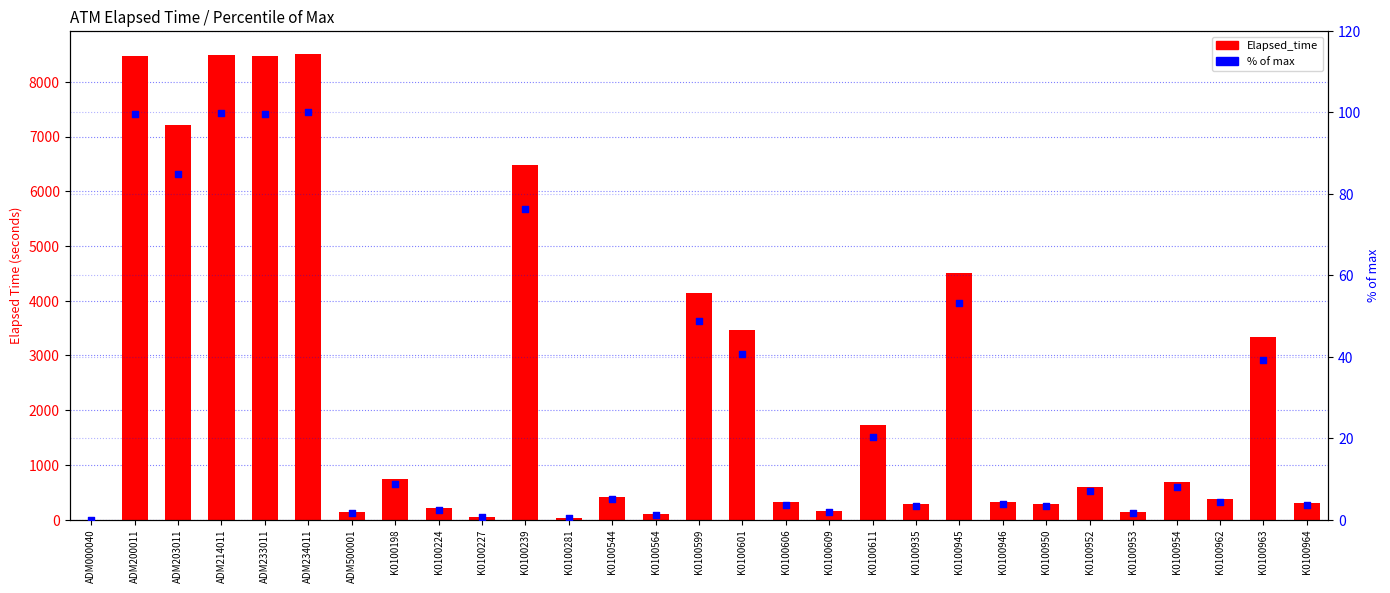

Which series reaches the maximum Y coordinate?

Elapsed_time